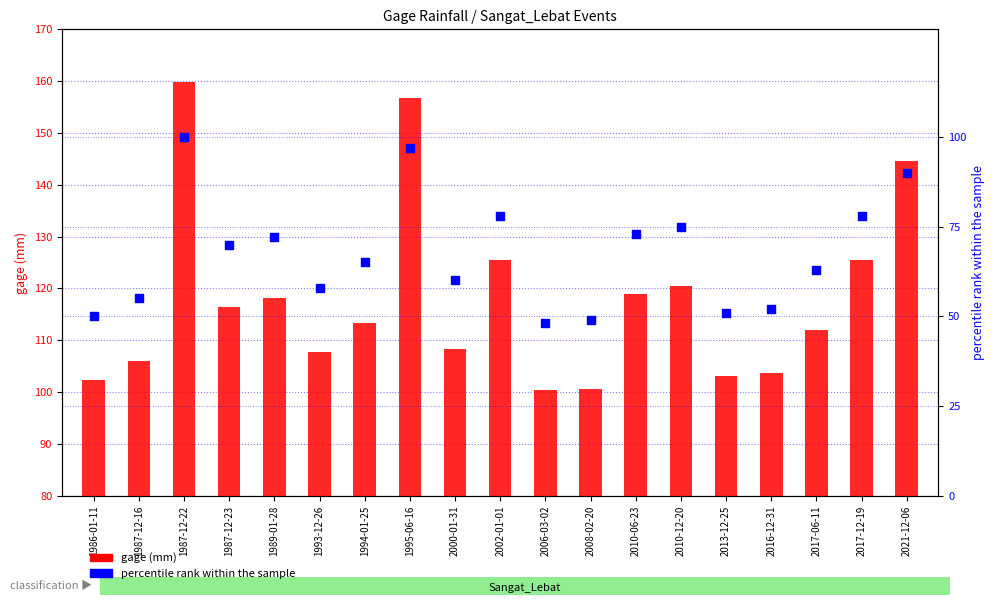

Which series has the largest total across all categories?

gage (mm)